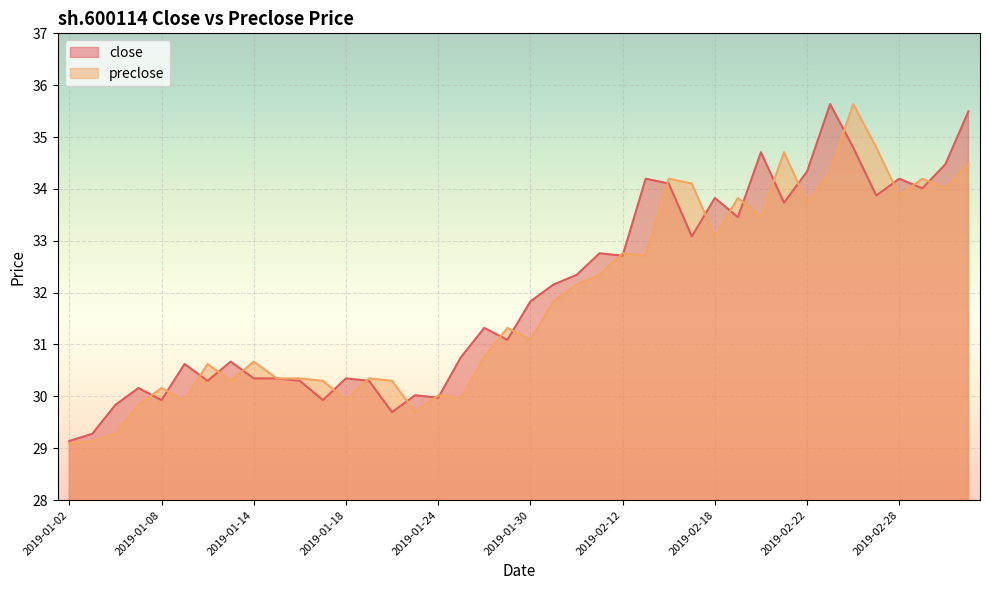

Where does the preclose series first go above 31?

2019-01-29